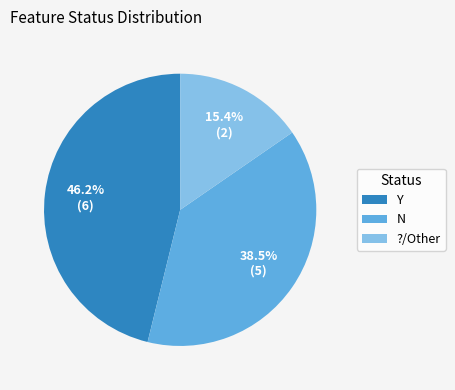

Between N and Y, which is larger?

Y